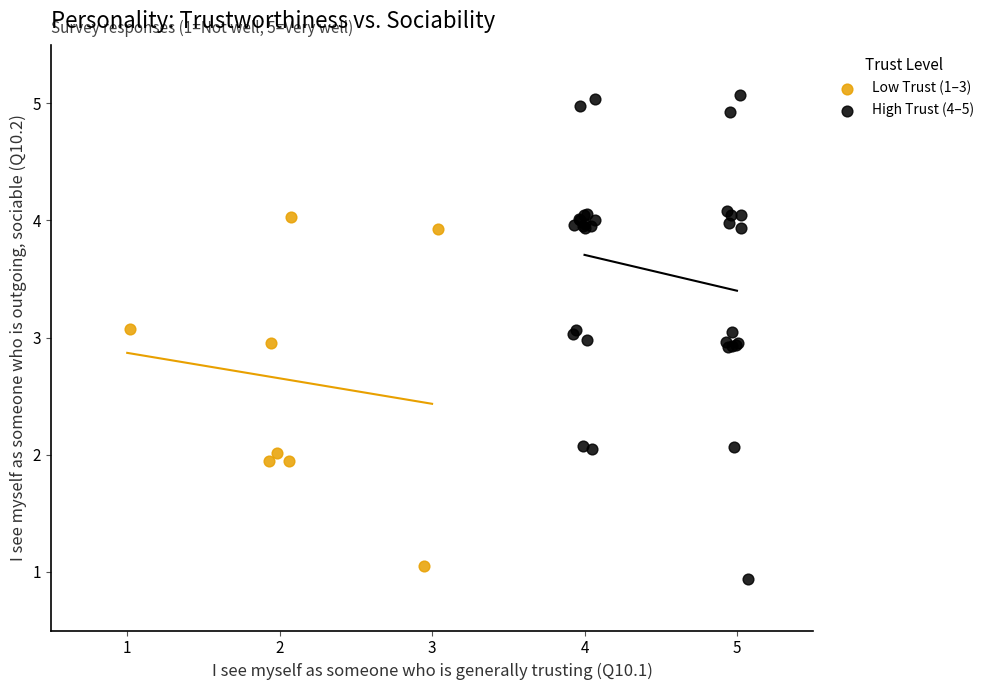

Which series contains the highest Y value?

High Trust (4–5)